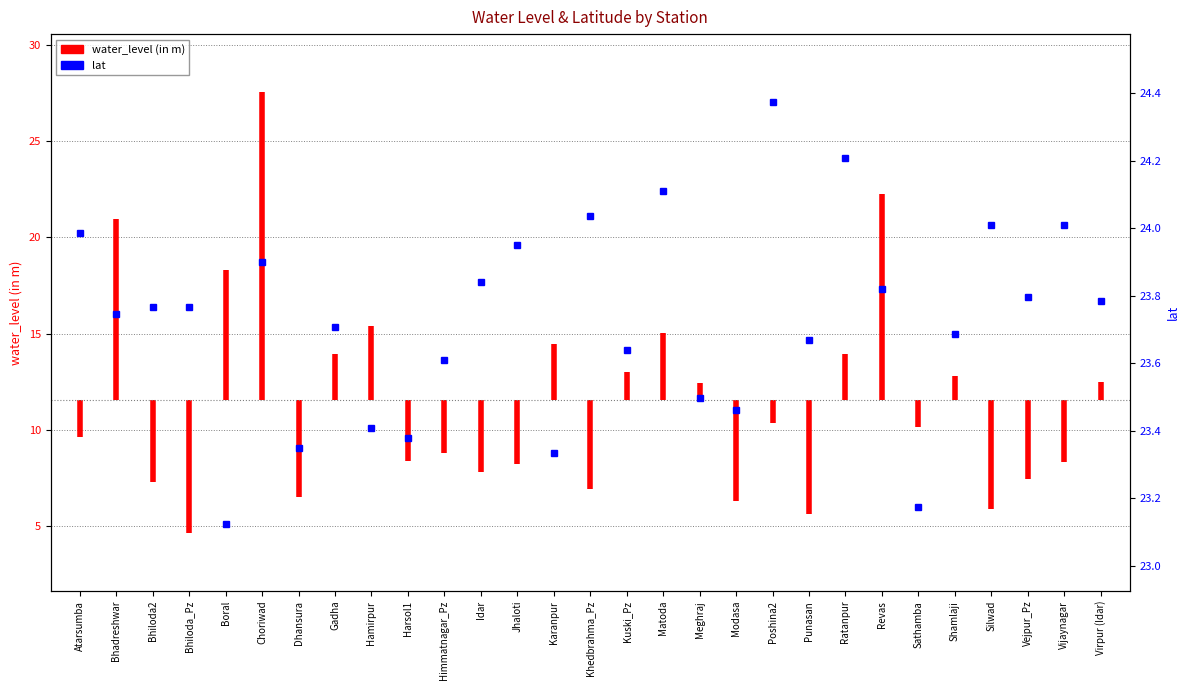

What is the label of the 1st point from the left?

Atarsumba